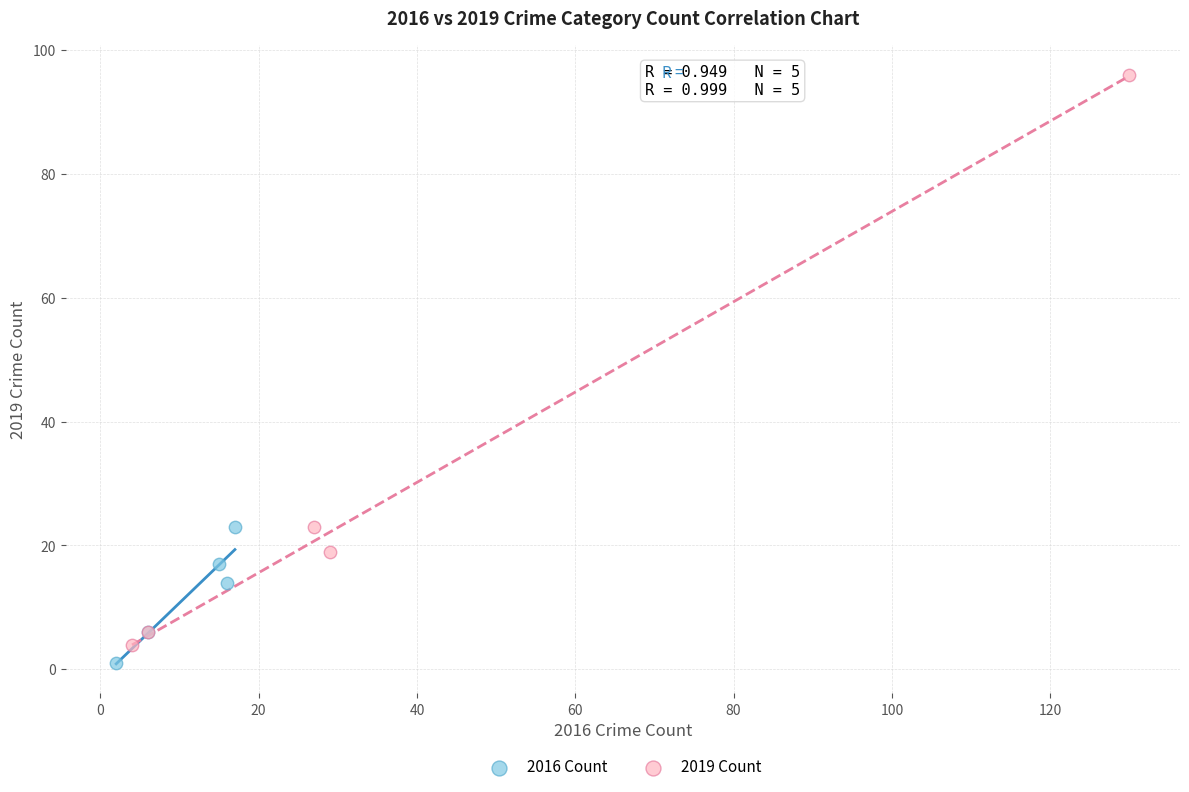

Which series contains the lowest Y value?

2016 Count